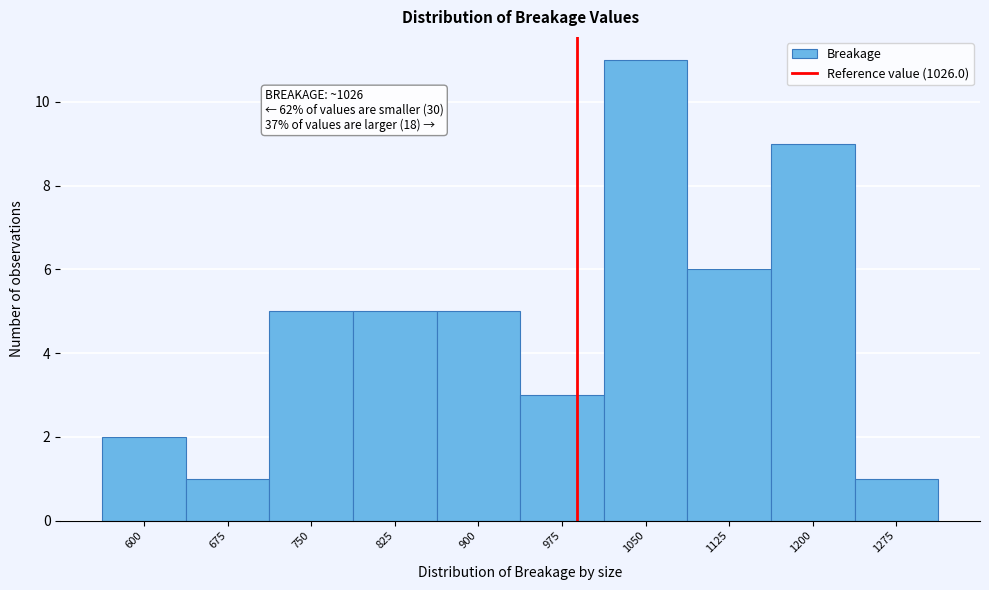

Reading right to left, list all the values displayed in this chart.

1275=1	1200=9	1125=6	1050=11	975=3	900=5	825=5	750=5	675=1	600=2